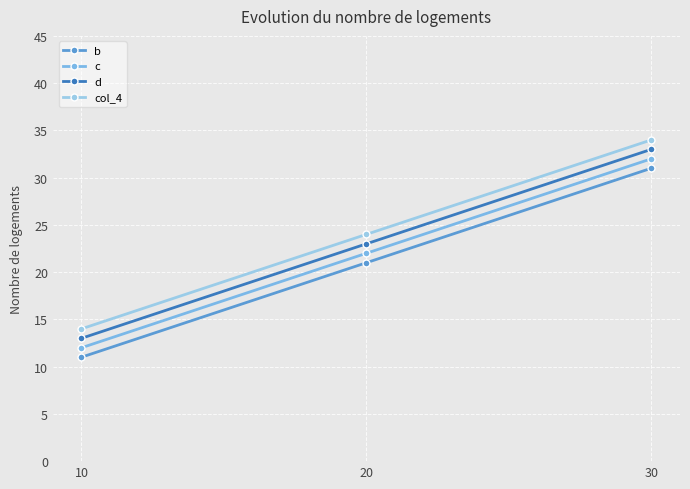

What is the average value of the col_4 series?

24